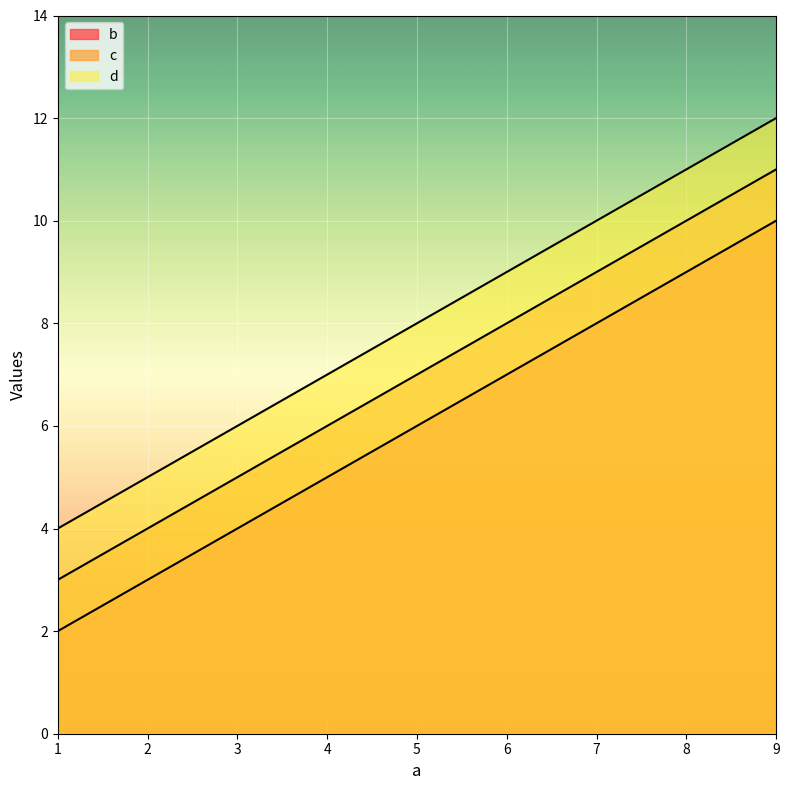

At 5, list the series in order from smallest to largest.

b, c, d